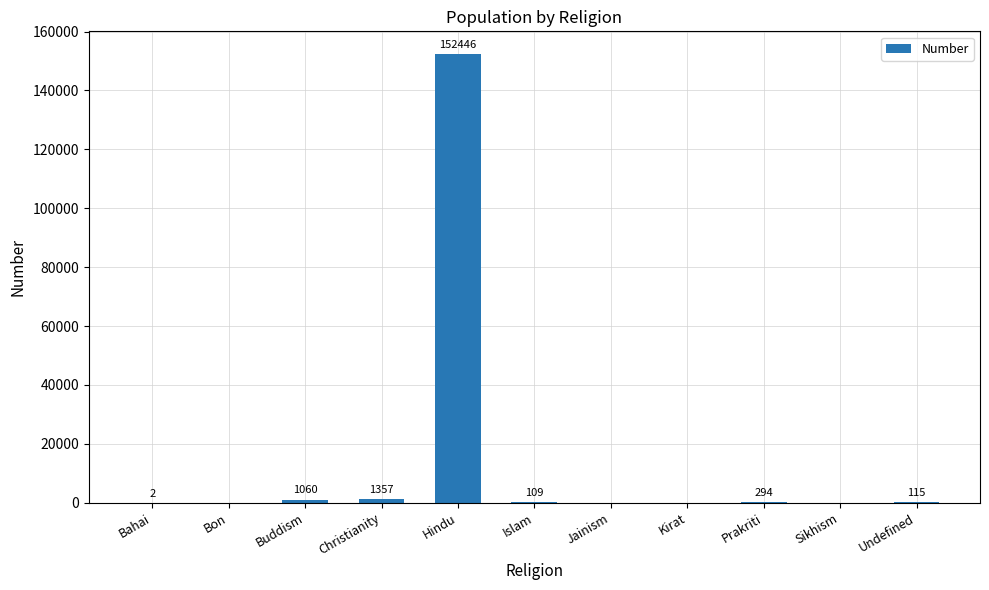

Reading left to right, list all the values displayed in this chart.

2	0	1060	1357	152446	109	0	0	294	0	115